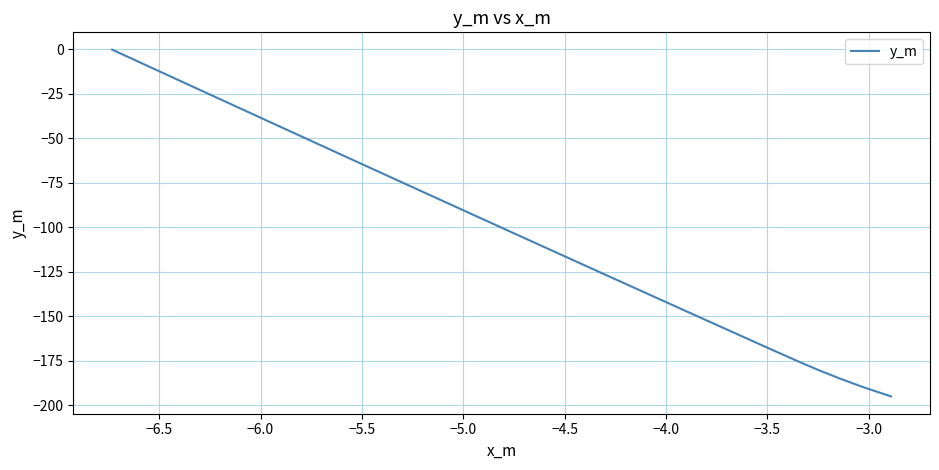

What is the greatest value displayed?

-0.1